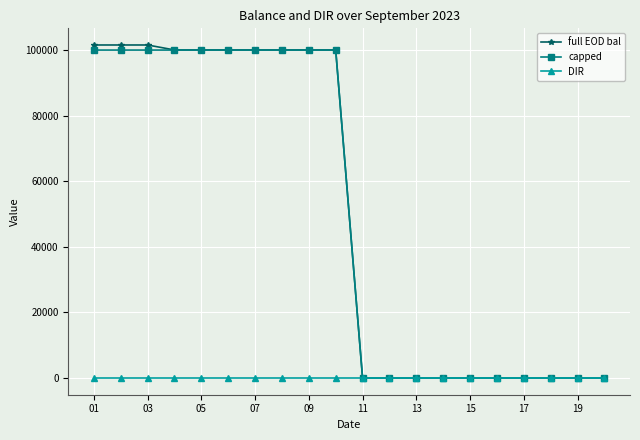

What is the highest value of the full EOD bal series?

101547.0